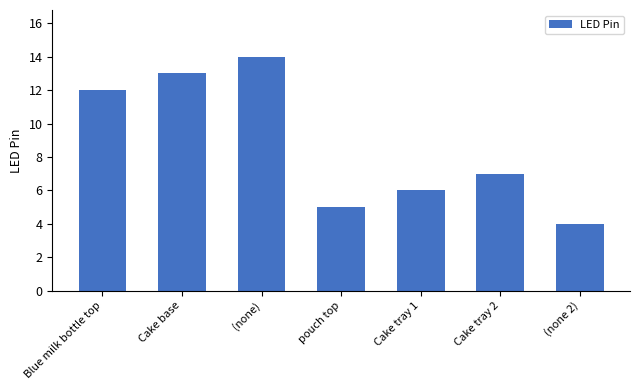

List the labels in order of value, smallest first.

(none 2), pouch top, Cake tray 1, Cake tray 2, Blue milk bottle top, Cake base, (none)